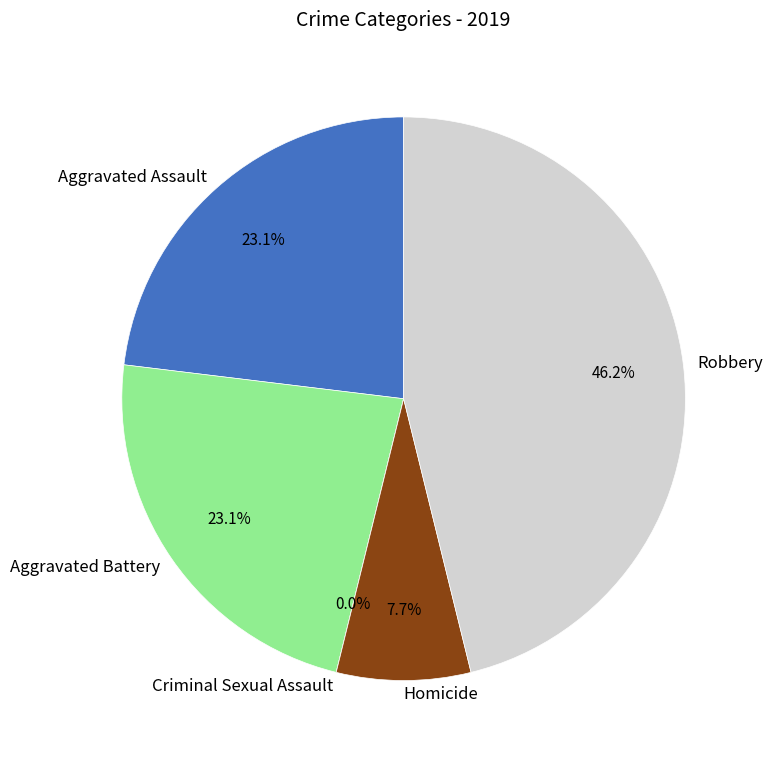

To the nearest percent, what is the combined percentage of Robbery and Aggravated Assault?

69%